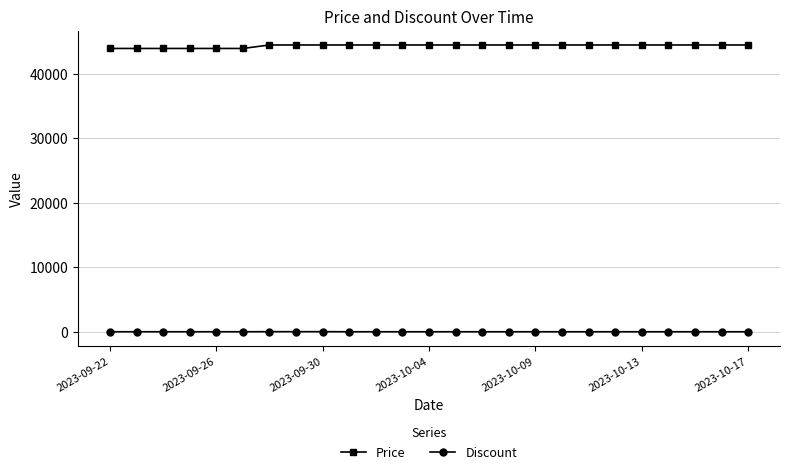

What is the average value of the Discount series?

14